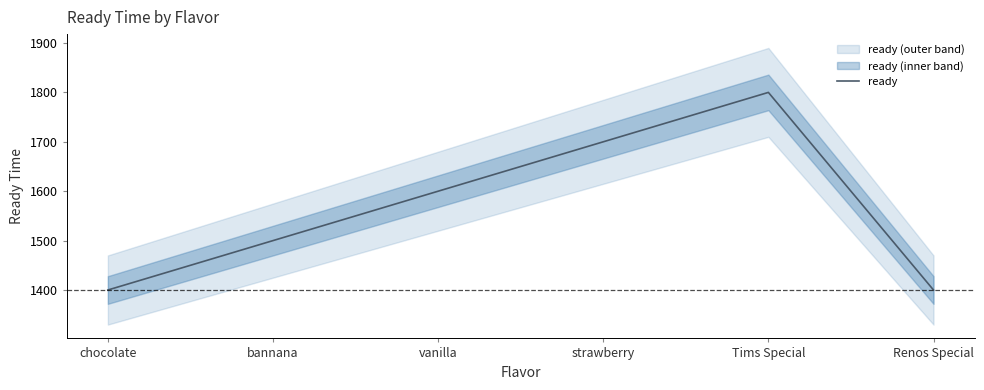

Reading right to left, what are all the values shown in this chart?

Renos Special=1400	Tims Special=1800	strawberry=1700	vanilla=1600	bannana=1500	chocolate=1400